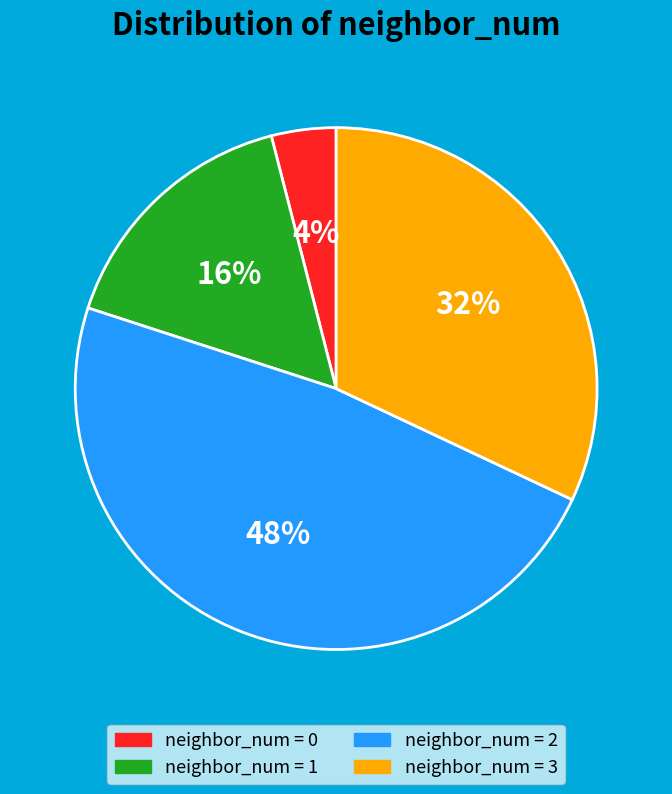

To the nearest percent, what is the average slice percentage?

25%